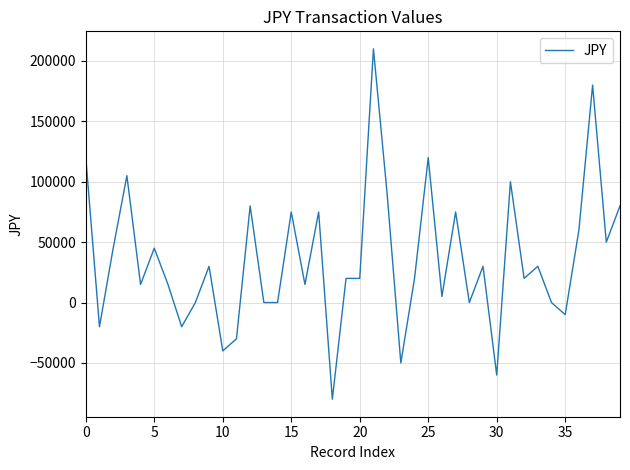

What is the difference between the maximum and minimum values?

290000